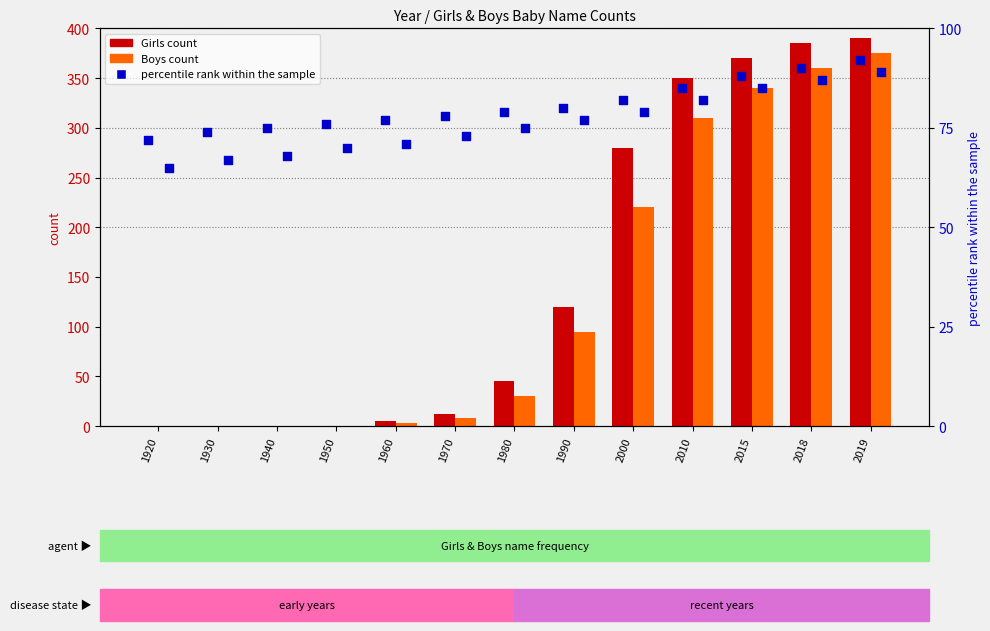

At how many categories does at least one series exceed 292?

4